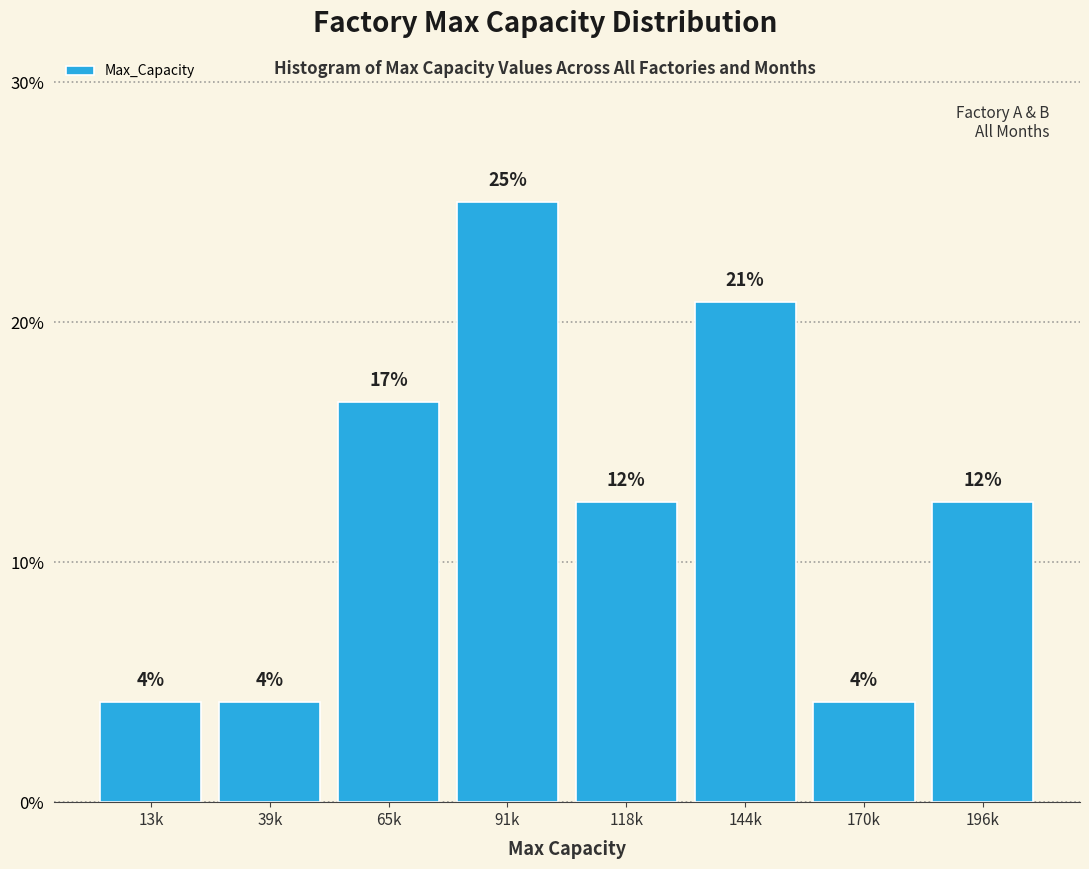

How many bars are there in total?

8